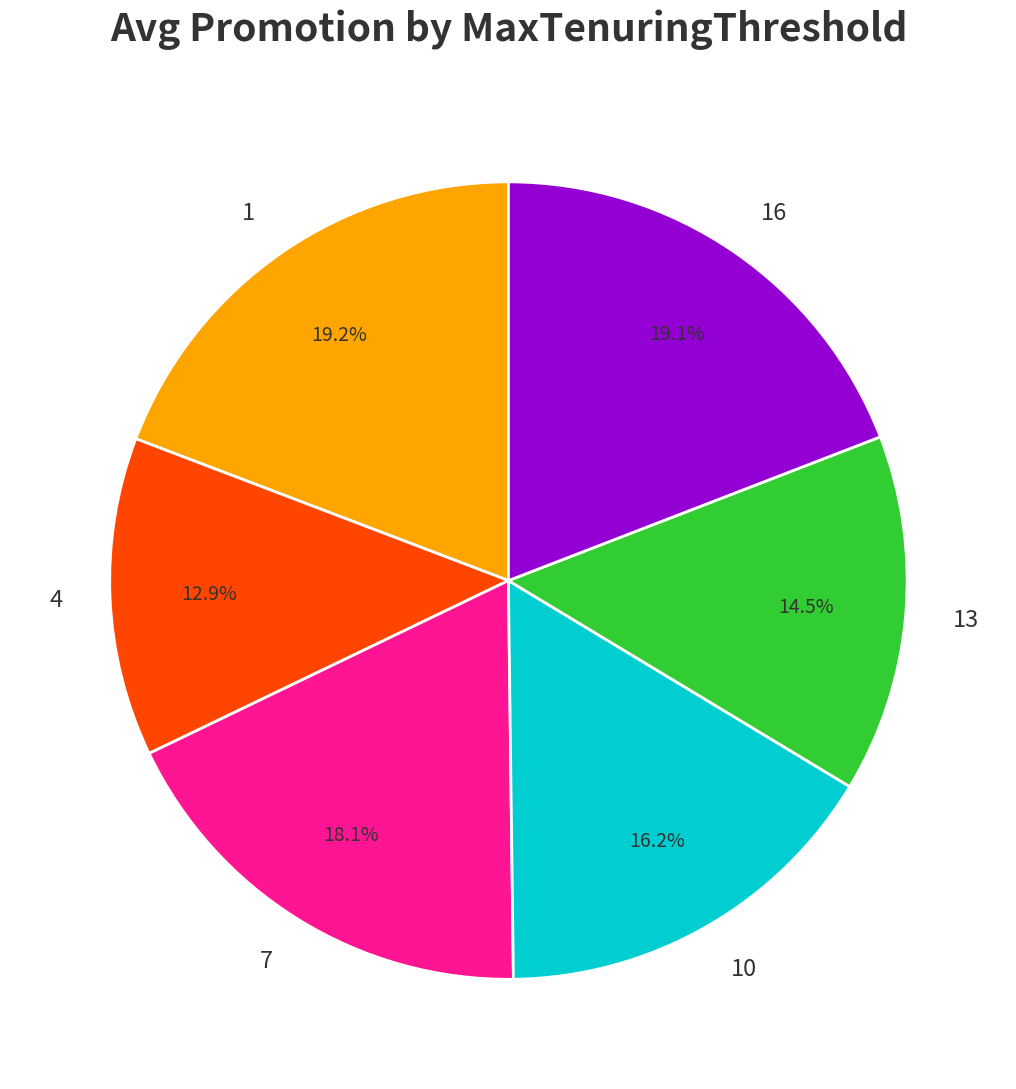

How many slices are in this pie chart?

6